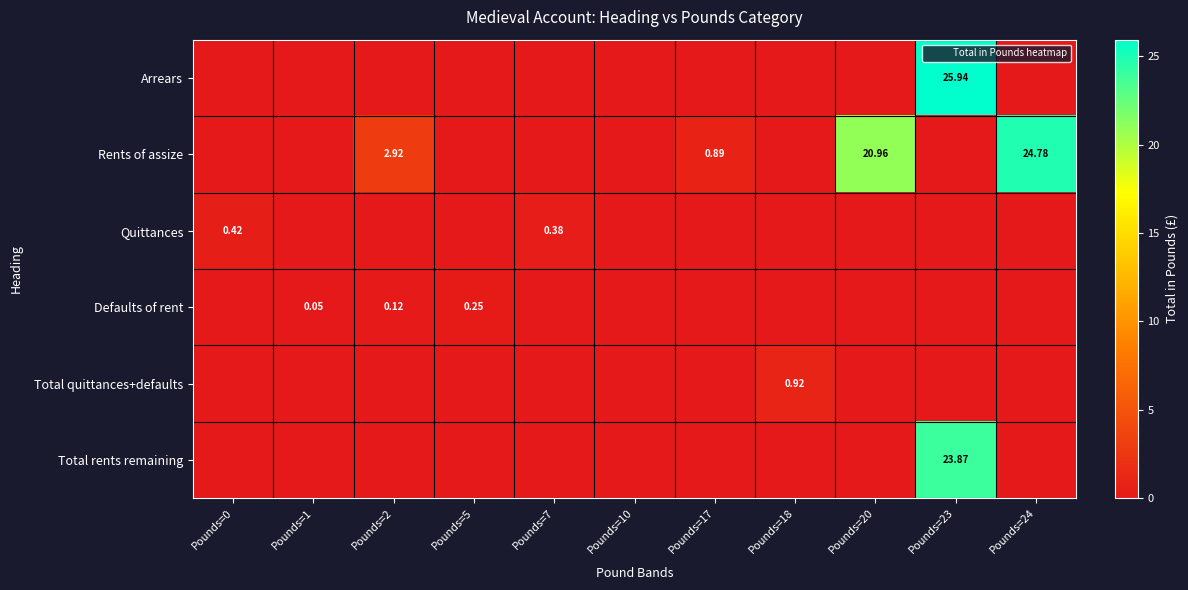

Count the Defaults of rent values in the range 0 to 1.

11